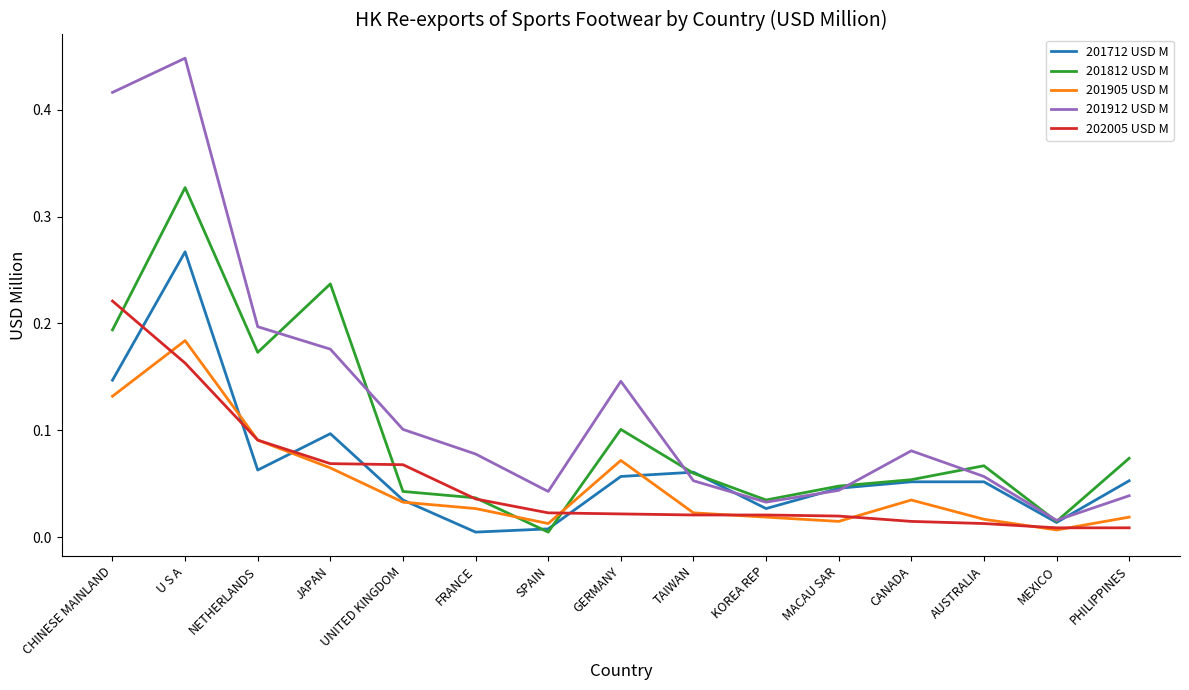

At which category is the sum across all series the highest?

U S A